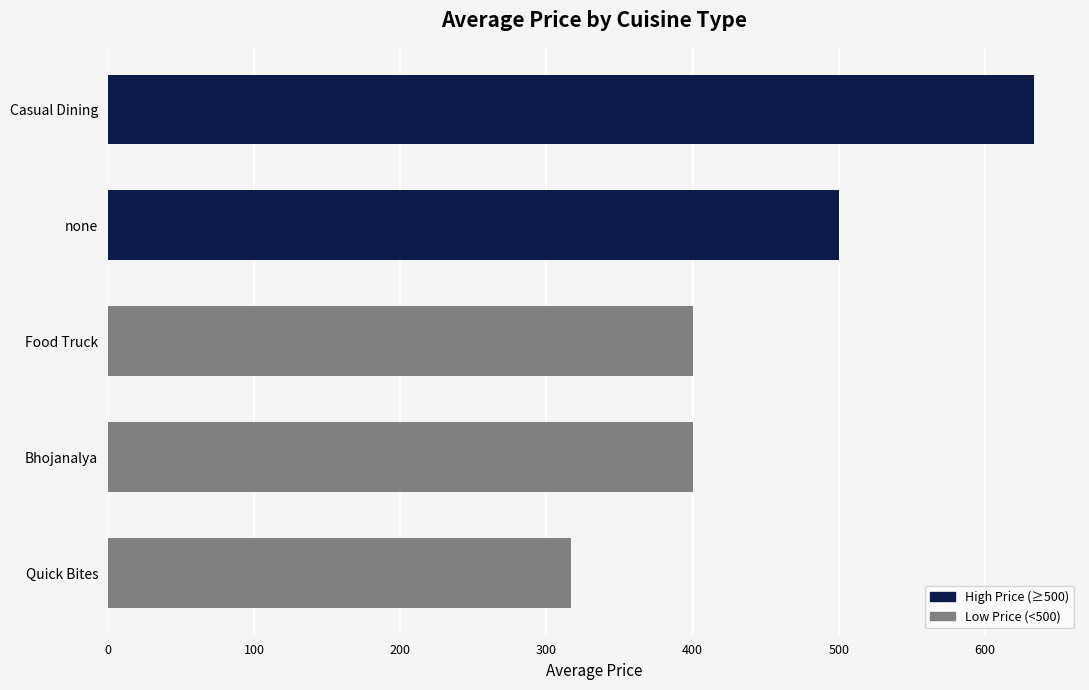

What is the value of the 2nd bar from the top?

500.0